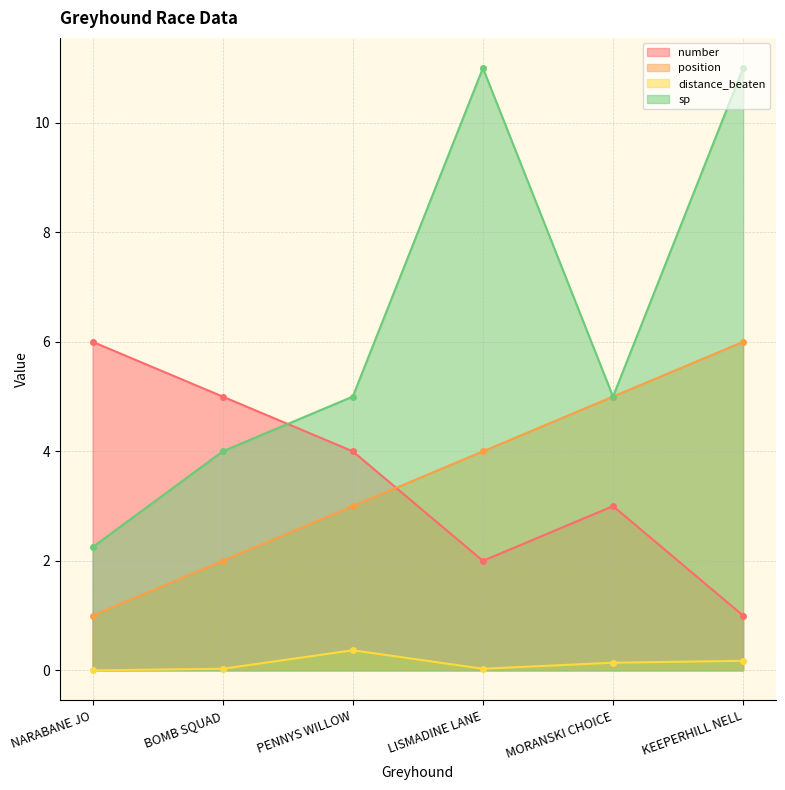

At how many categories does at least one series exceed 9?

2